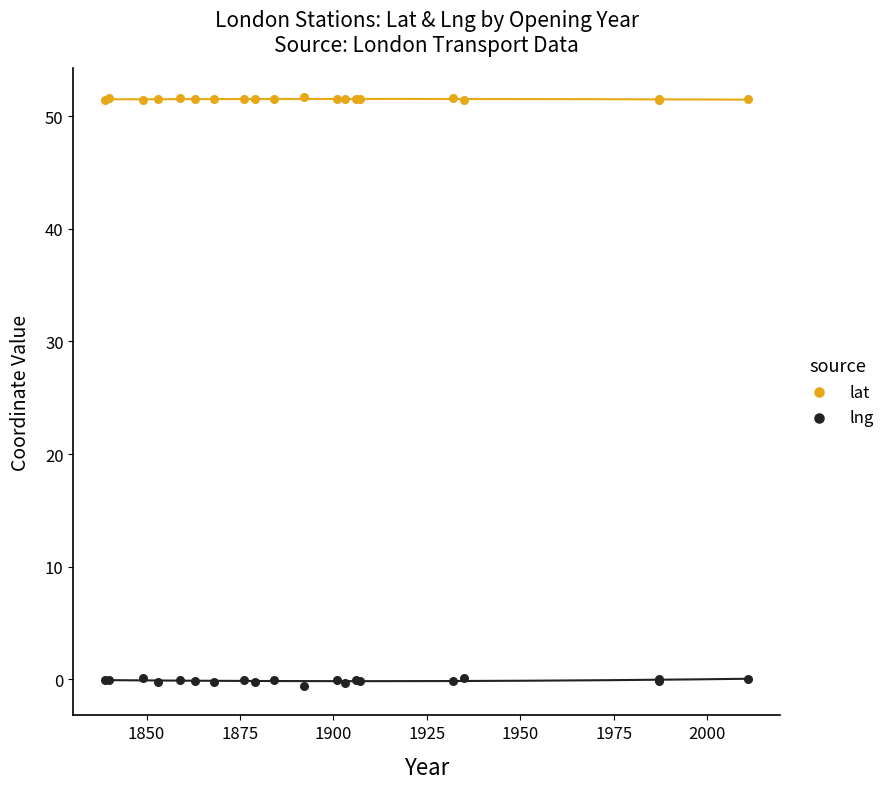

What are all the series names shown in the legend?

lat, lng